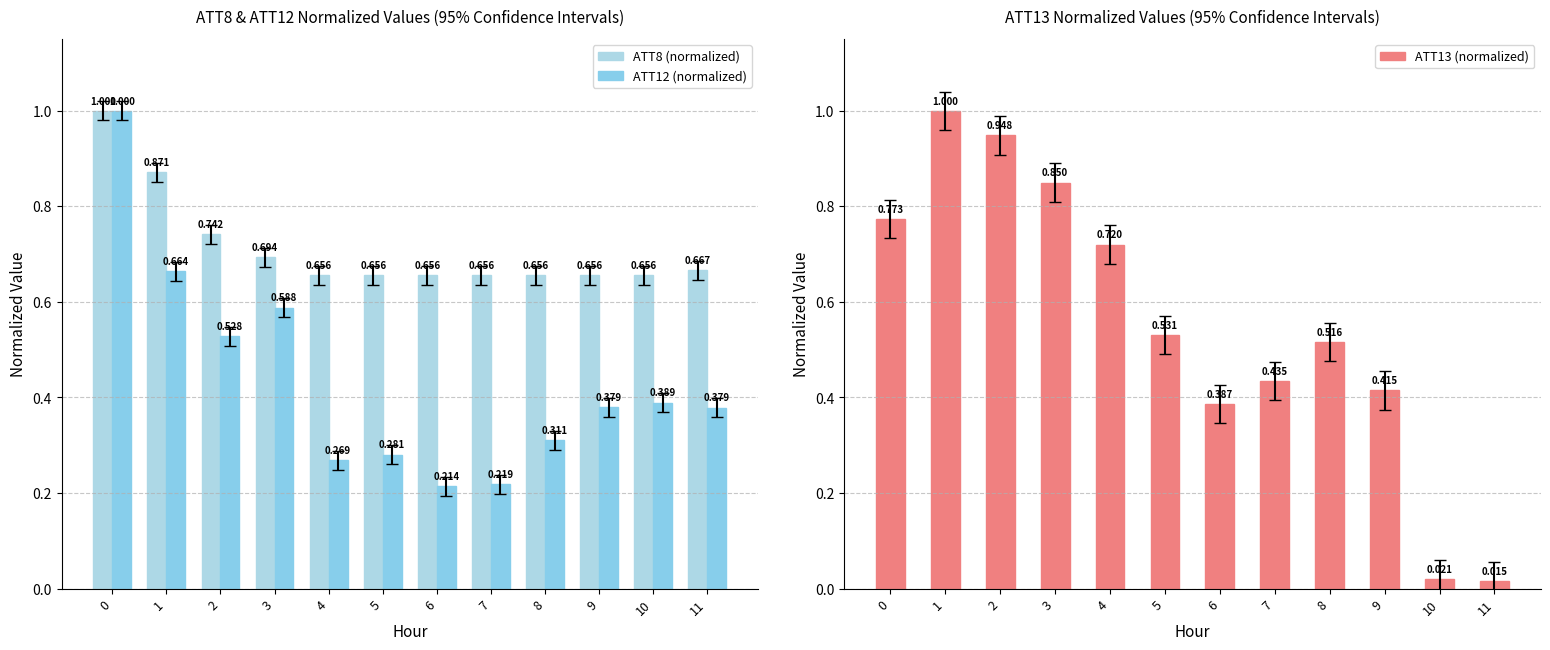

Count the number of categories in the chart.

12